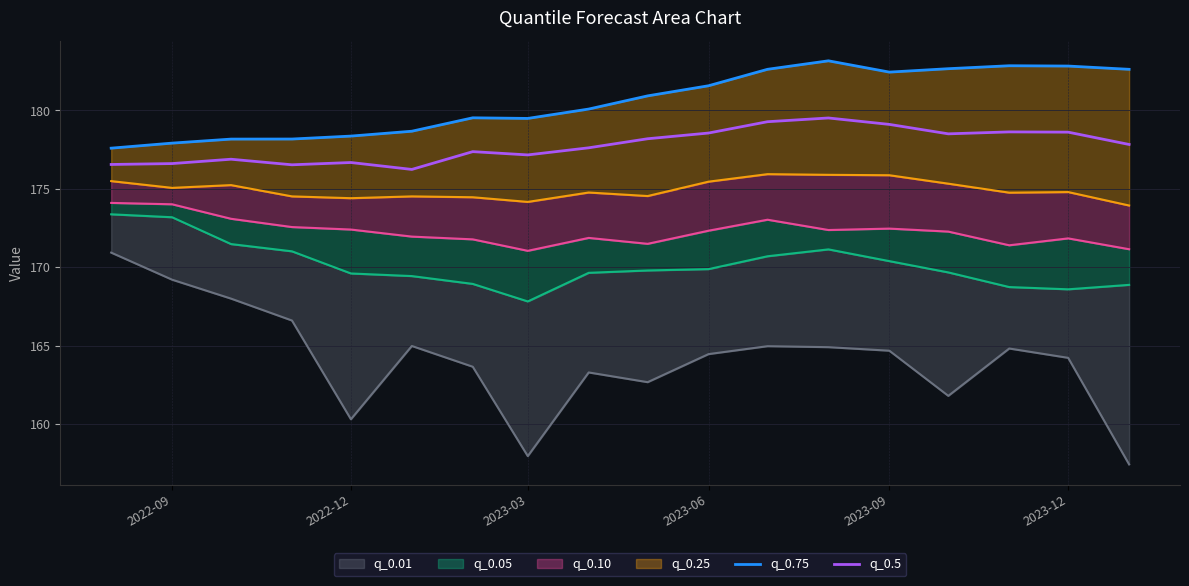

The value of q_0.5 at 2023-03 is 177.2. True or false?

True